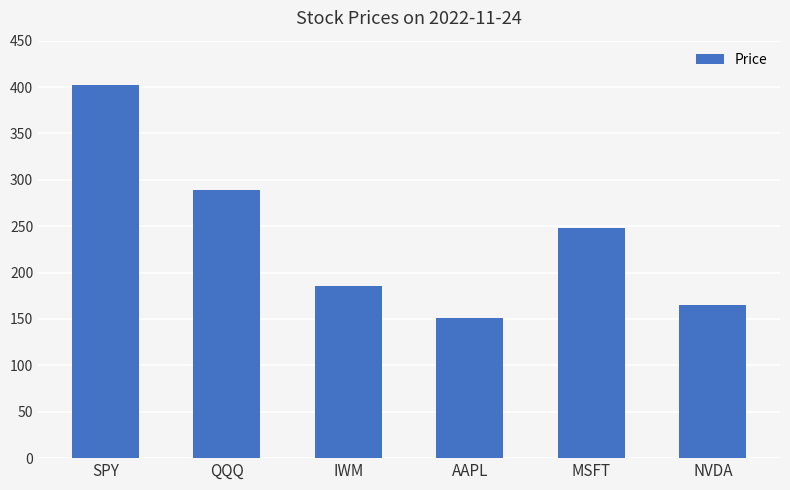

List the labels in order of value, smallest first.

AAPL, NVDA, IWM, MSFT, QQQ, SPY